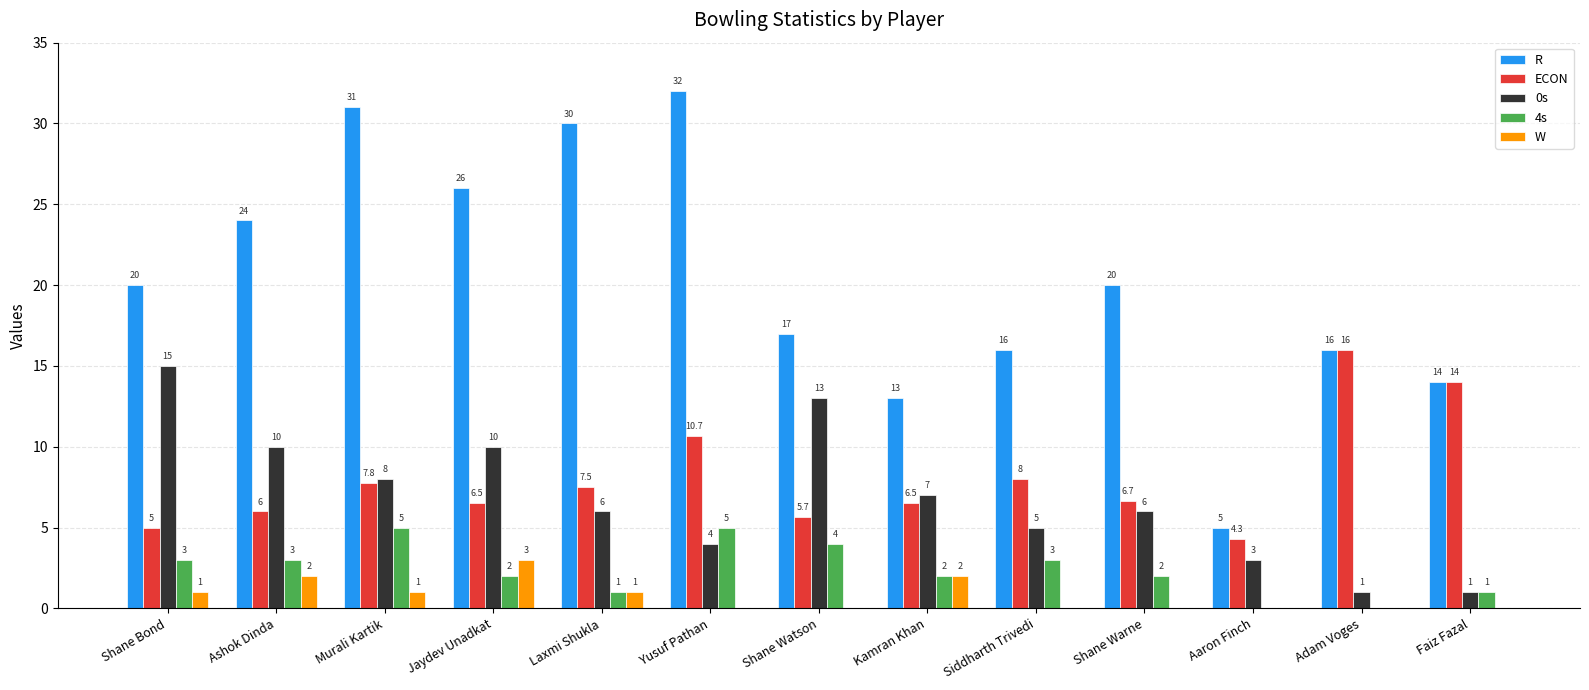

Read the R value at Shane Watson.

17.0